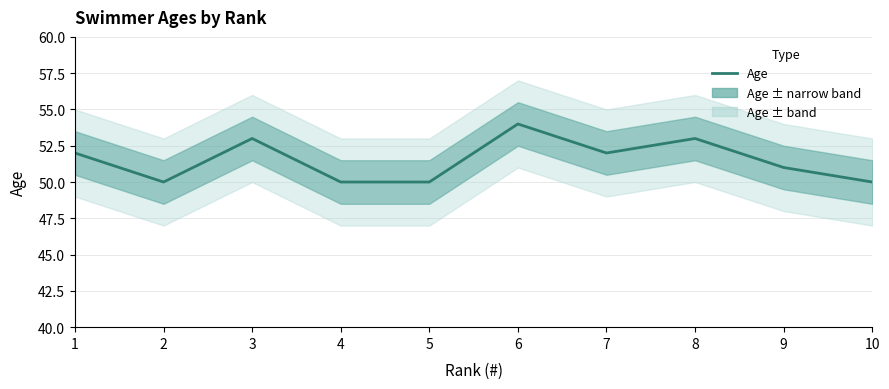

Reading right to left, extract all data points from this chart.

10=50	9=51	8=53	7=52	6=54	5=50	4=50	3=53	2=50	1=52